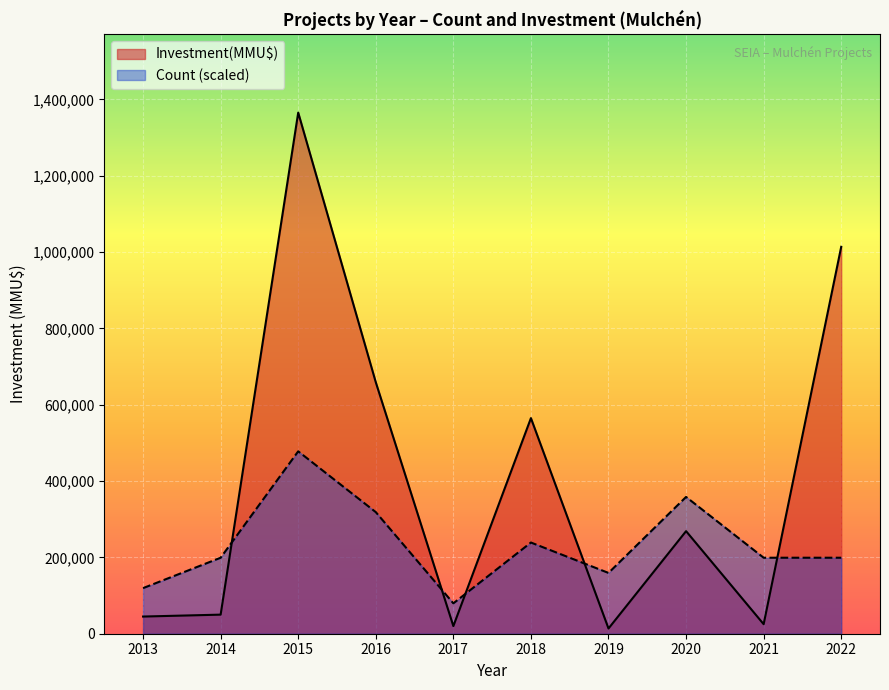

What is the total value across all series at 2022?

1213050